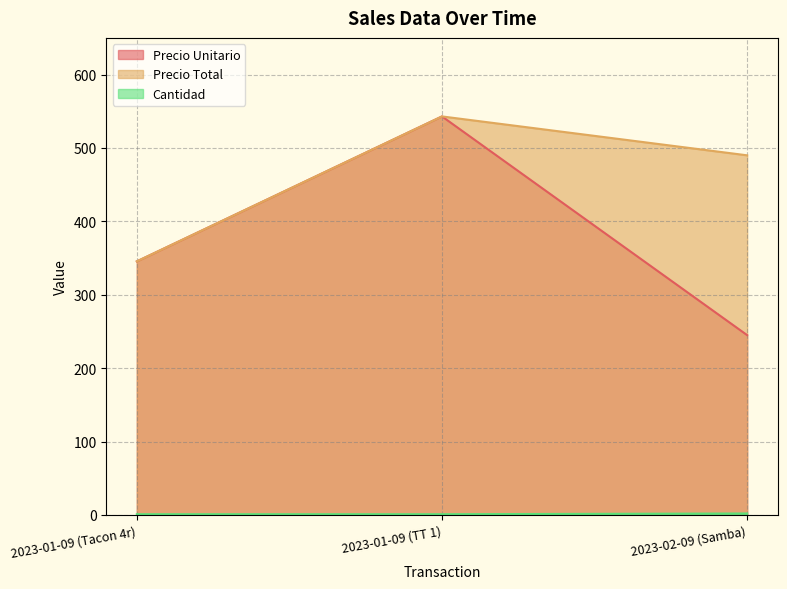

What are all the series names shown in the legend?

Precio Unitario, Precio Total, Cantidad